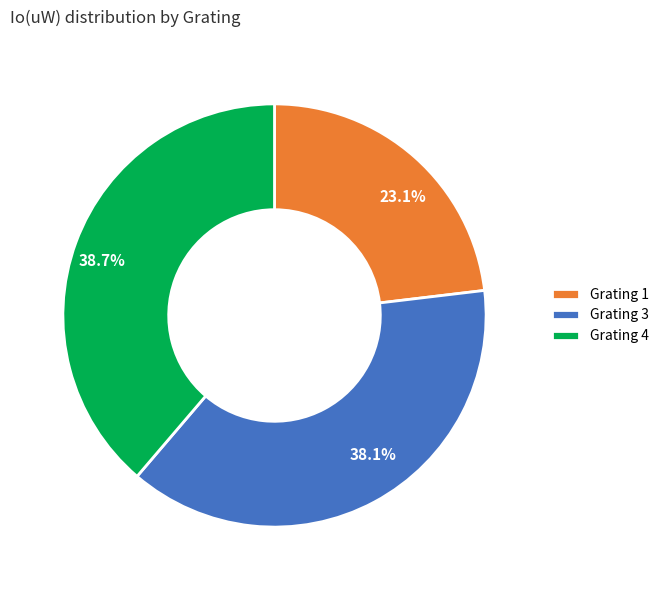

Does Grating 3 represent more than half of the total?

No